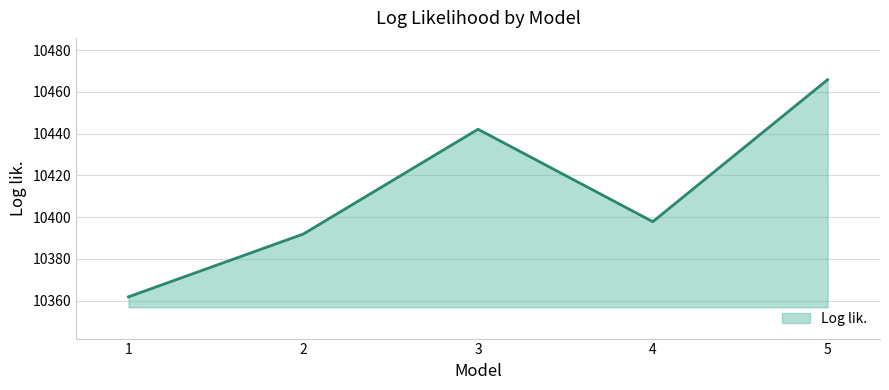

Which has a higher value, 4 or 5?

5